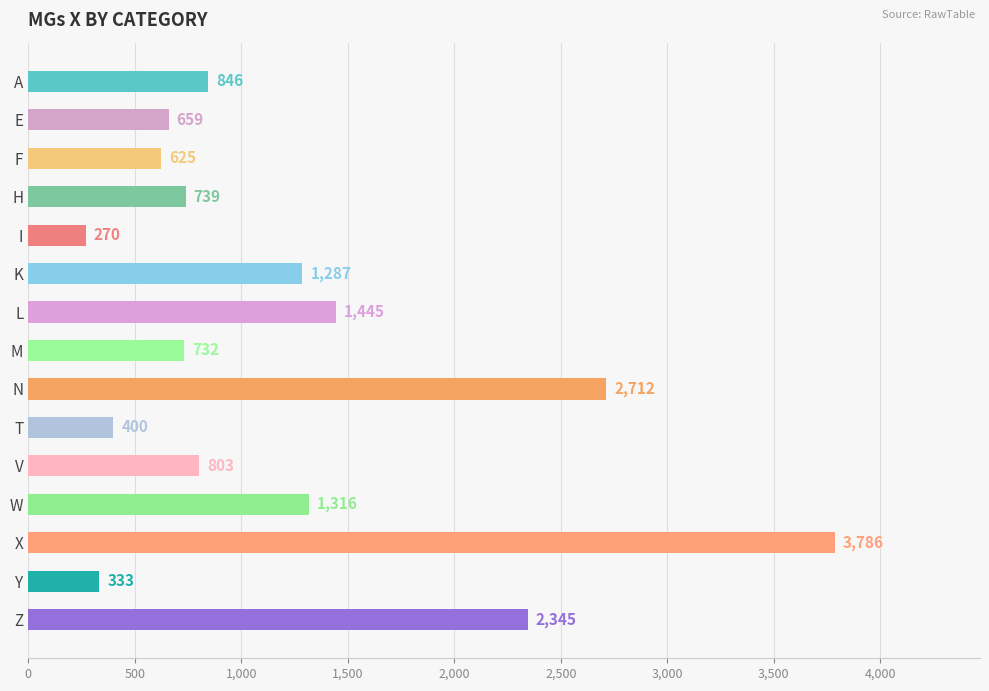

Reading top to bottom, extract all data points from this chart.

A=846	E=659	F=625	H=739	I=270	K=1287	L=1445	M=732	N=2712	T=400	V=803	W=1316	X=3786	Y=333	Z=2345